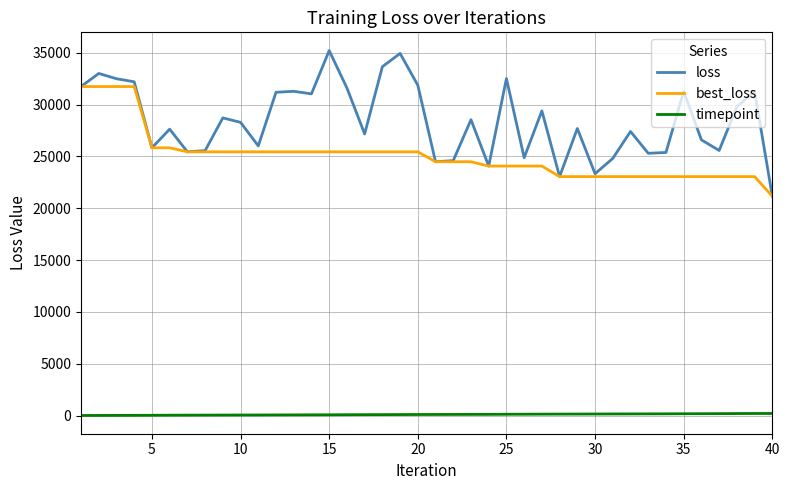

List the series in order of their peak value, highest first.

loss, best_loss, timepoint